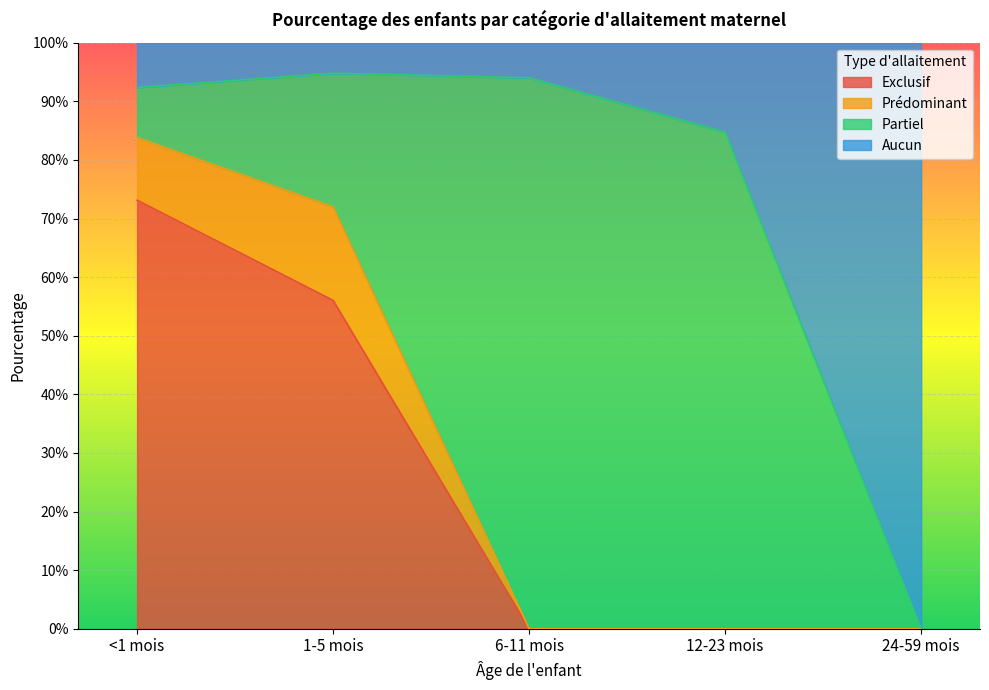

What is the sum of all Exclusif values?

1.3